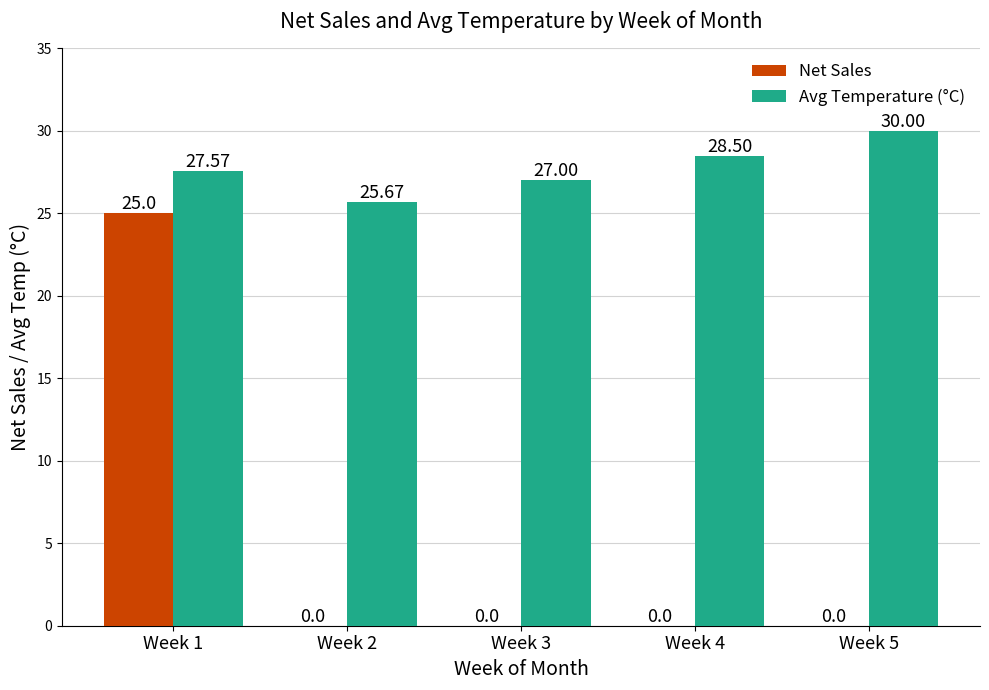

The value of Net Sales at Week 5 is 0.0. True or false?

True